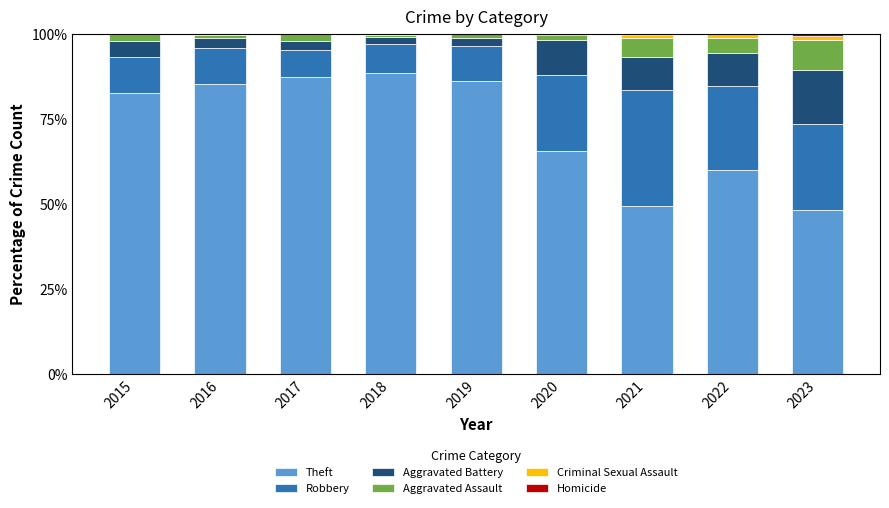

What is the maximum value for Theft?

88.5